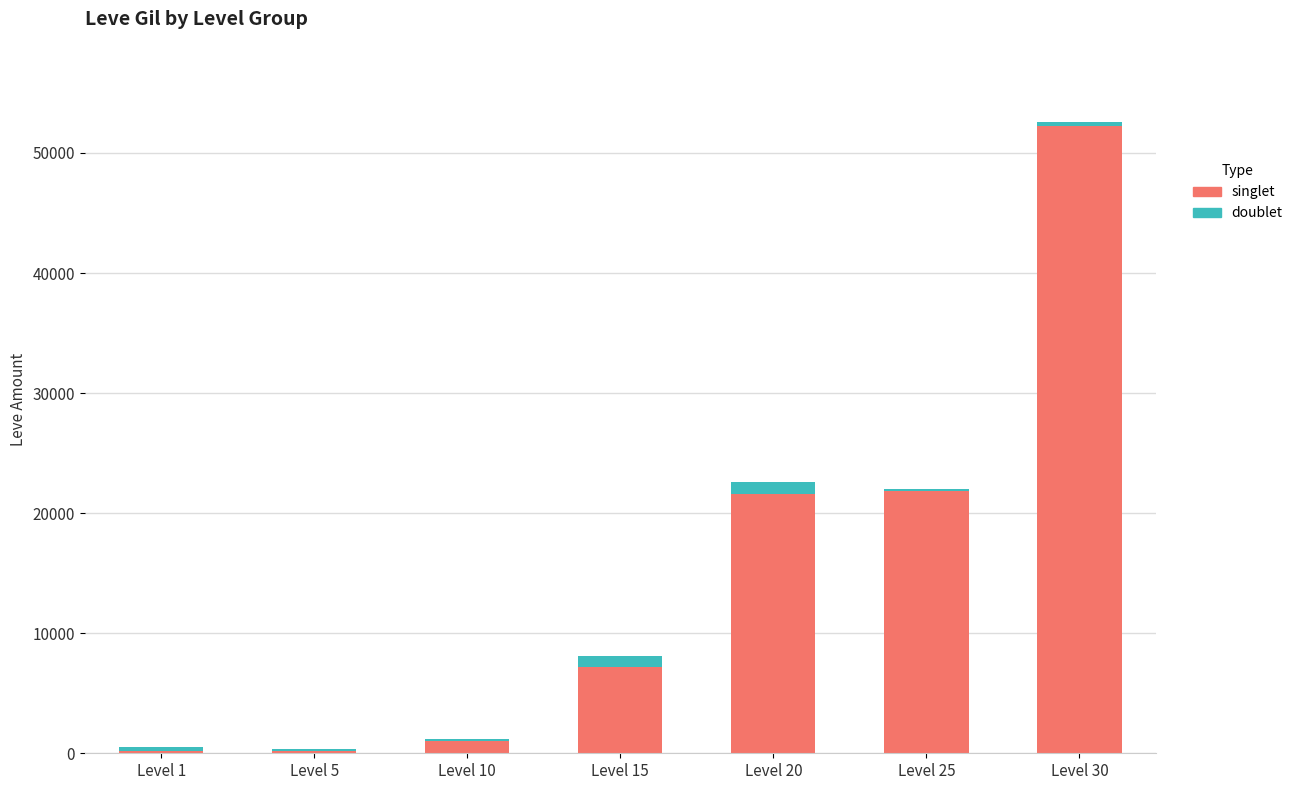

What is the approximate value of singlet at Level 25?

21830